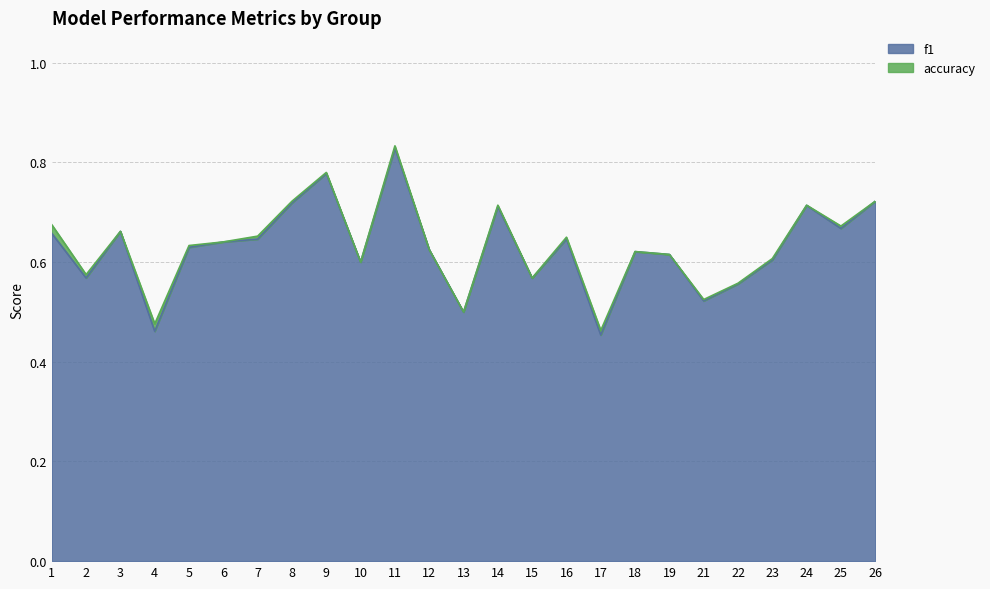

Is the value of accuracy at 13 greater than the value of f1 at 4?

Yes